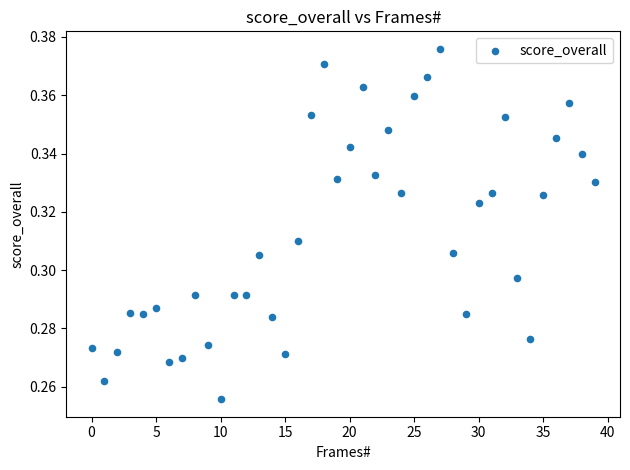

How many points are shown in the scatter plot?

40